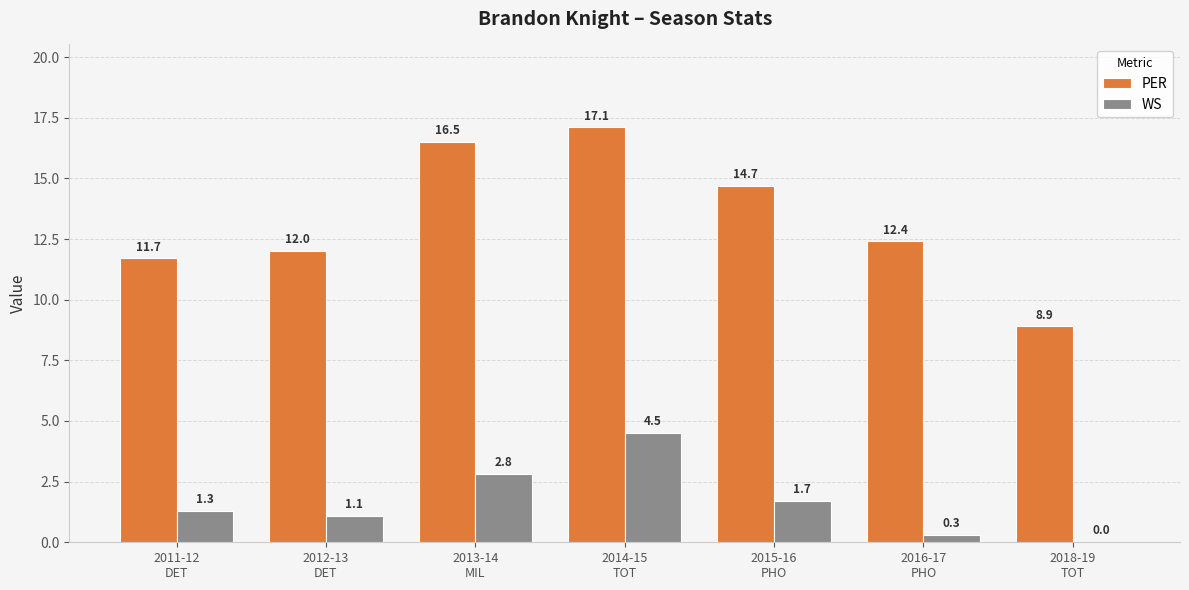

What is the highest value of the WS series?

4.5